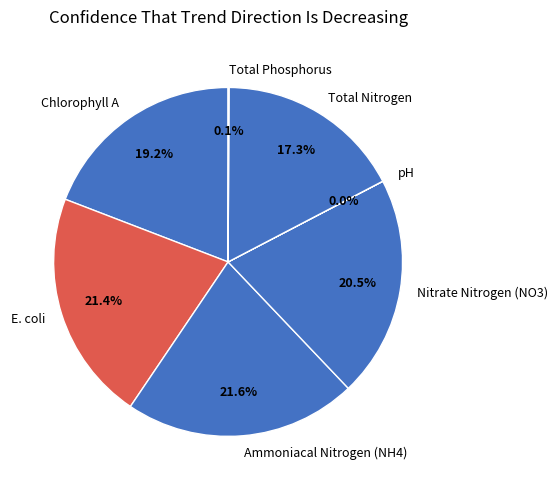

True or false: Ammoniacal Nitrogen (NH4) accounts for 22% of the total.

True